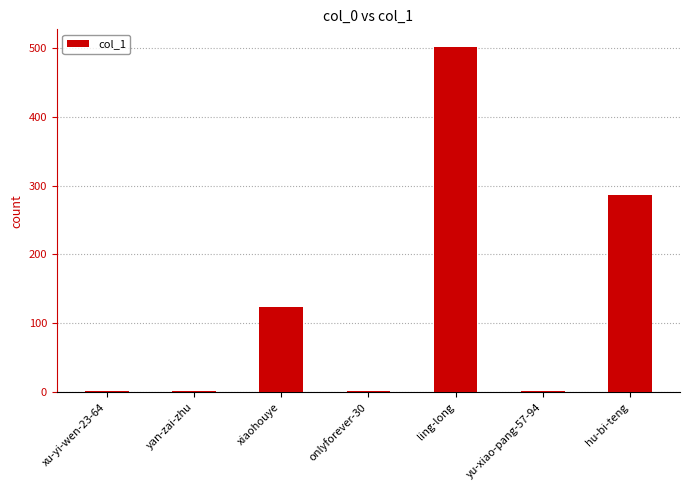

Approximately how many times larger is the value at ling-long compared to xu-yi-wen-23-64?

502.0